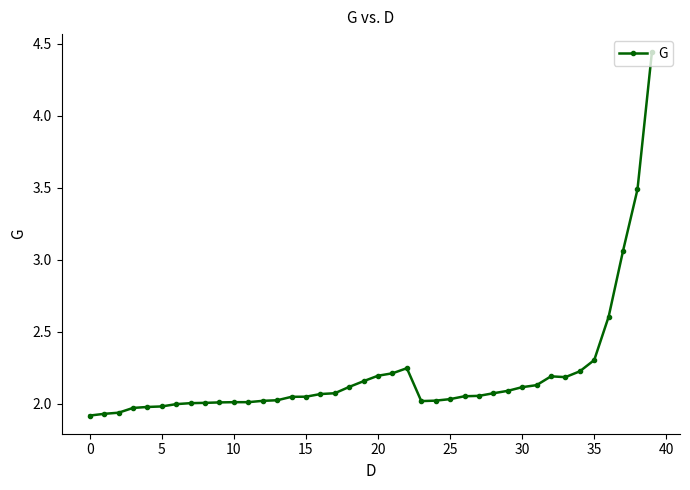

What is the difference between the maximum and minimum values?

2.5